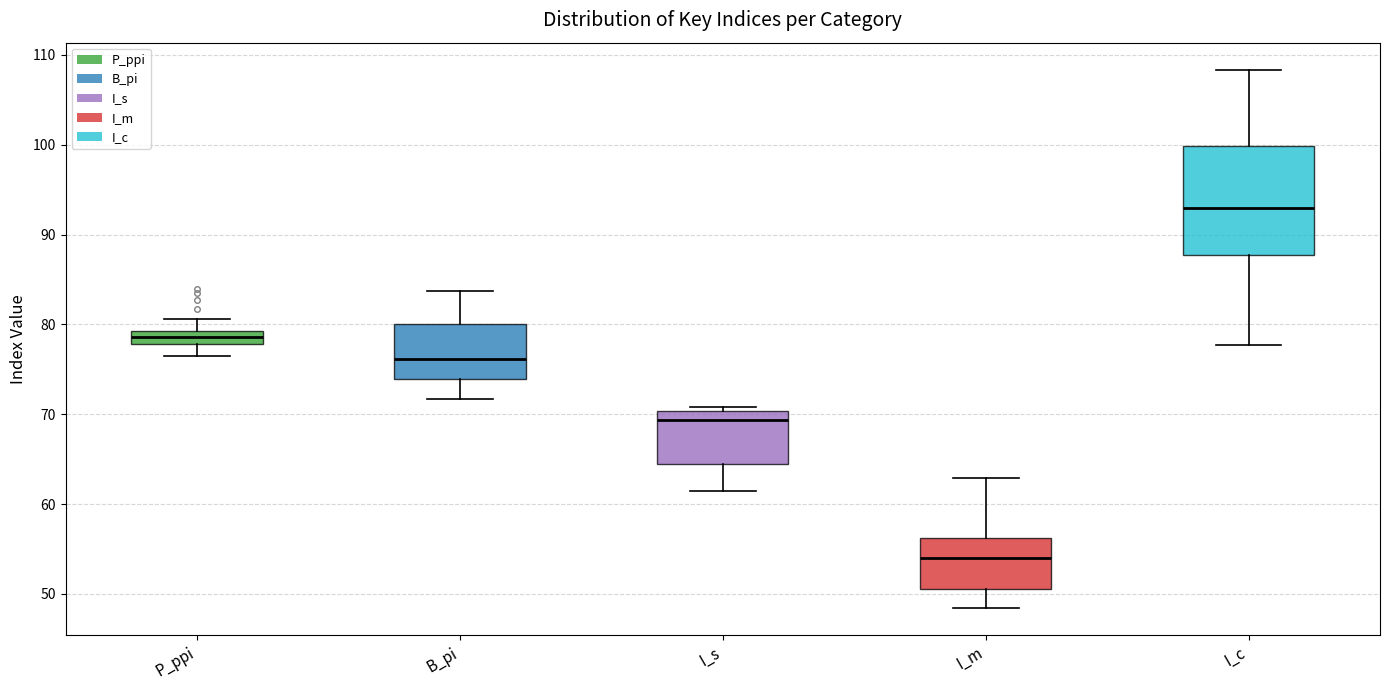

Which box is the tallest, from its lower edge to its upper edge?

I_c